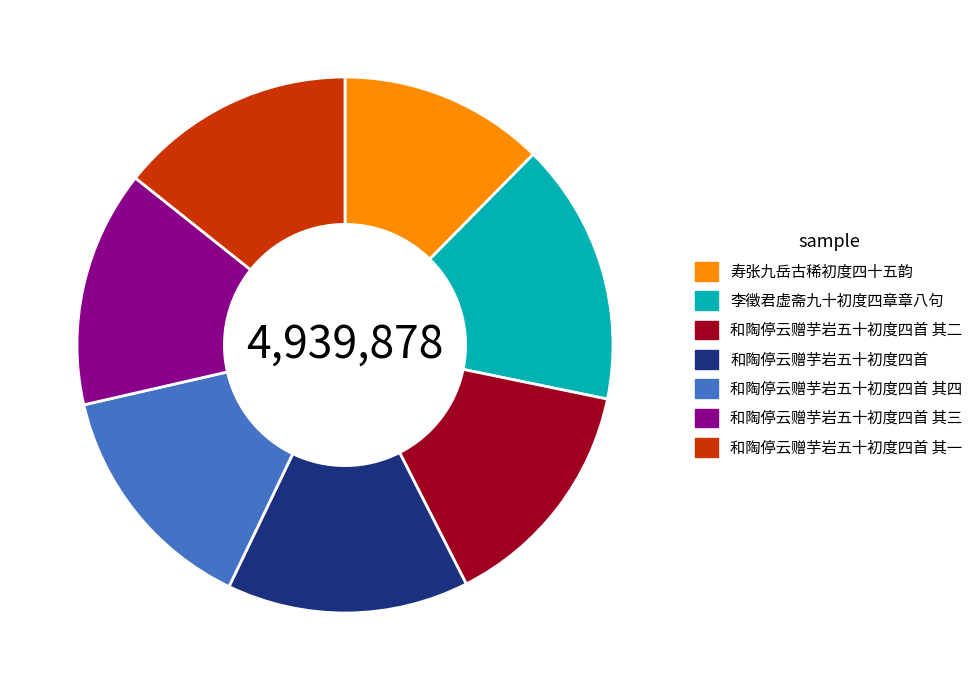

What is the smallest slice in the pie chart?

寿张九岳古稀初度四十五韵